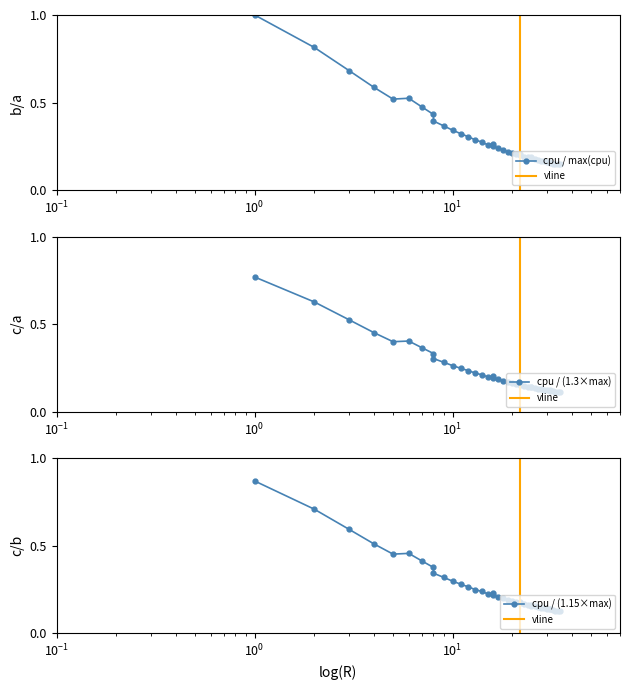

Reading left to right, extract all data points from this chart.

1.0	0.8	0.7	0.6	0.5	0.5	0.5	0.4	0.4	0.4	0.3	0.3	0.3	0.3	0.3	0.3	0.3	0.2	0.2	0.2	0.2	0.2	0.2	0.2	0.2	0.2	0.2	0.2	0.2	0.2	0.2	0.2	0.2	0.2	0.2	0.2	0.2	0.1	0.1	0.1